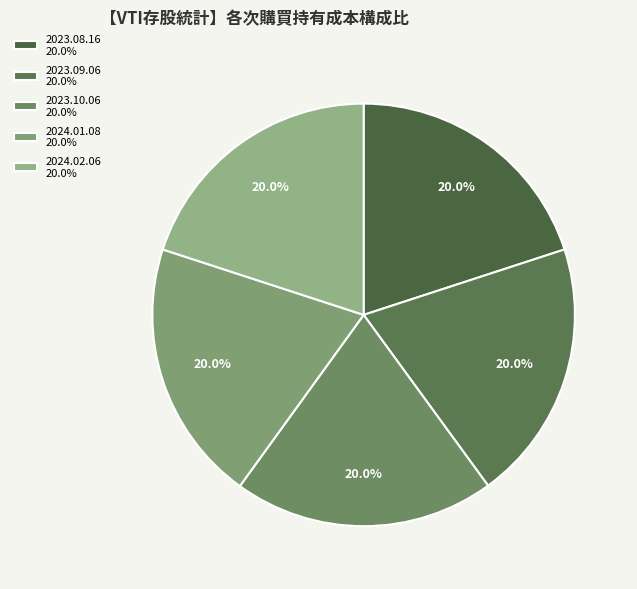

Which has a higher value, 2023.08.16 or 2023.10.06?

2023.08.16